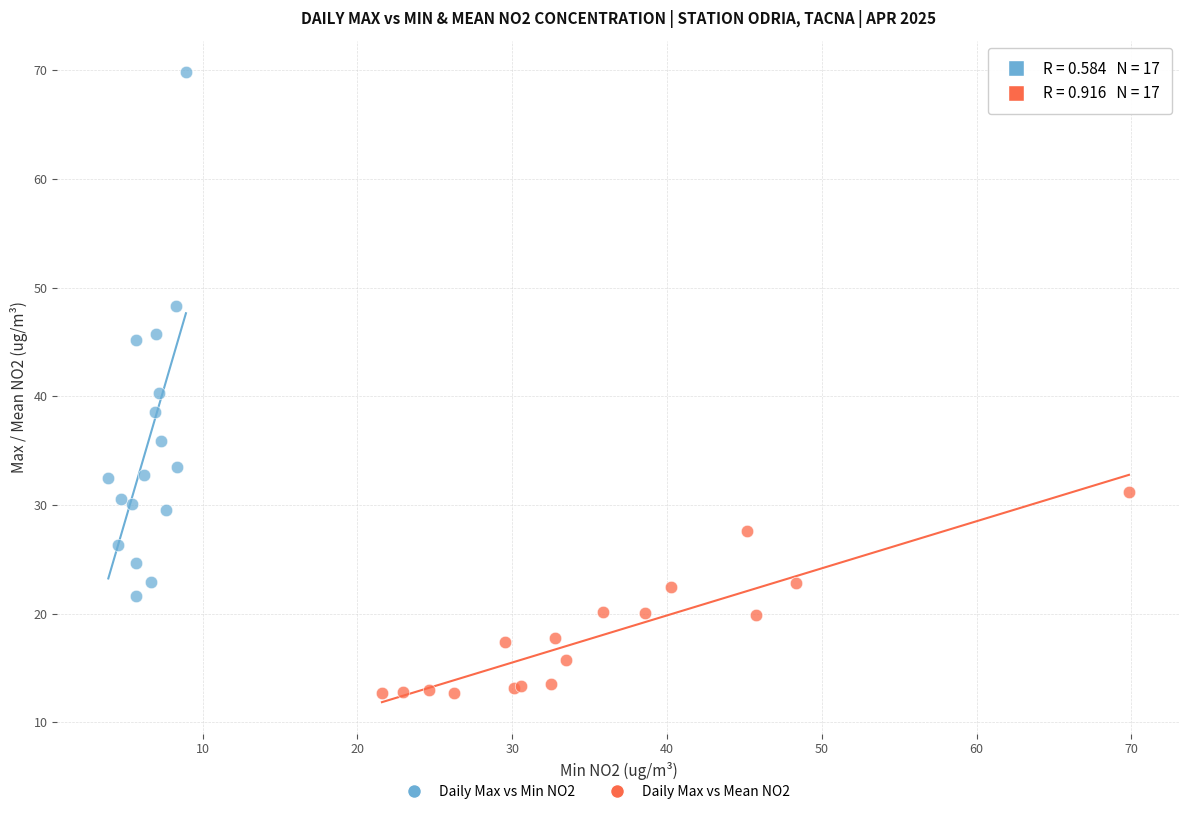

Which series has the largest Y range (max minus min)?

Daily Max vs Min NO2